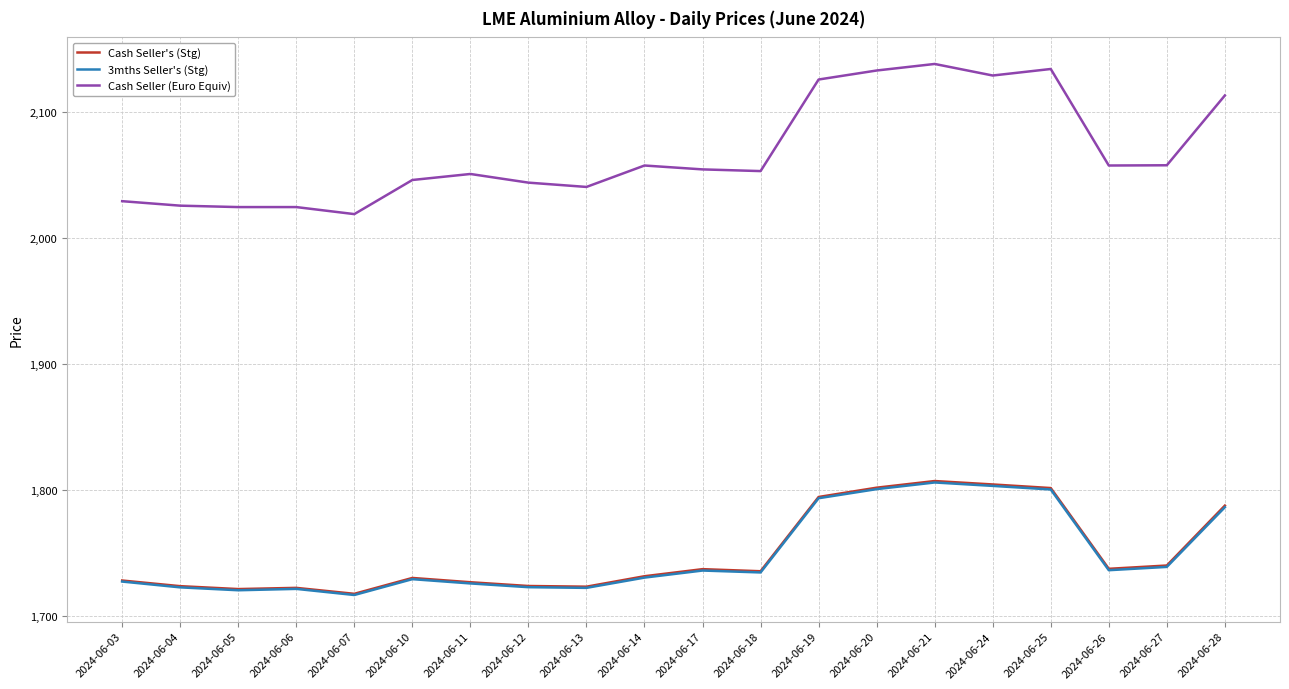

Between 2024-06-11 and 2024-06-26, which series saw the biggest shift?

Cash Seller's (Stg)